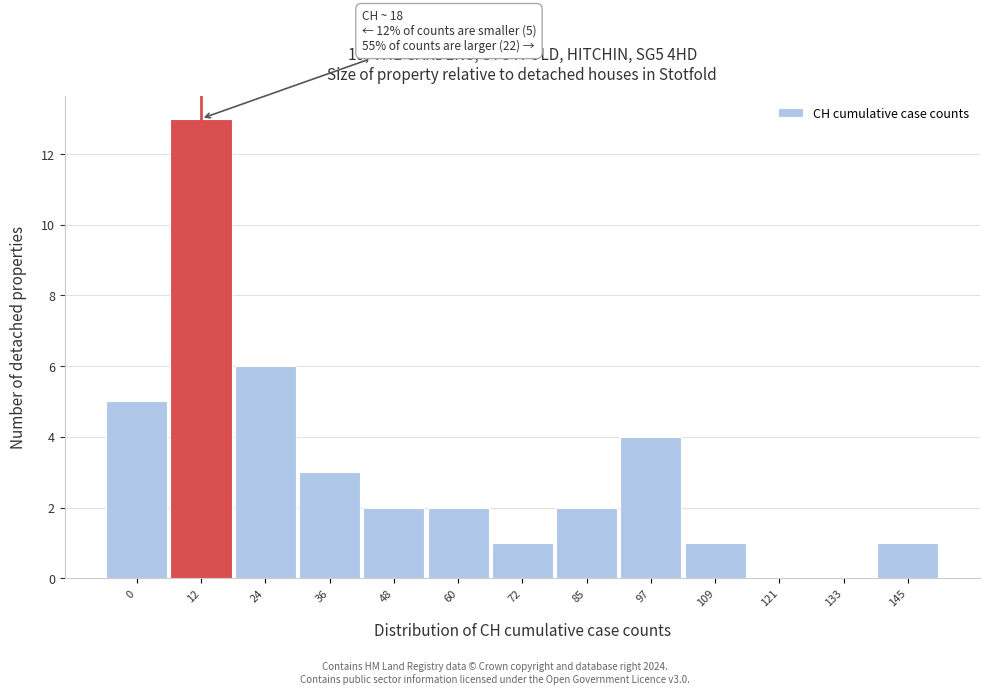

Reading right to left, transcribe all the data shown in this chart.

145=1	133=0	121=0	109=1	97=4	85=2	72=1	60=2	48=2	36=3	24=6	12=13	0=5